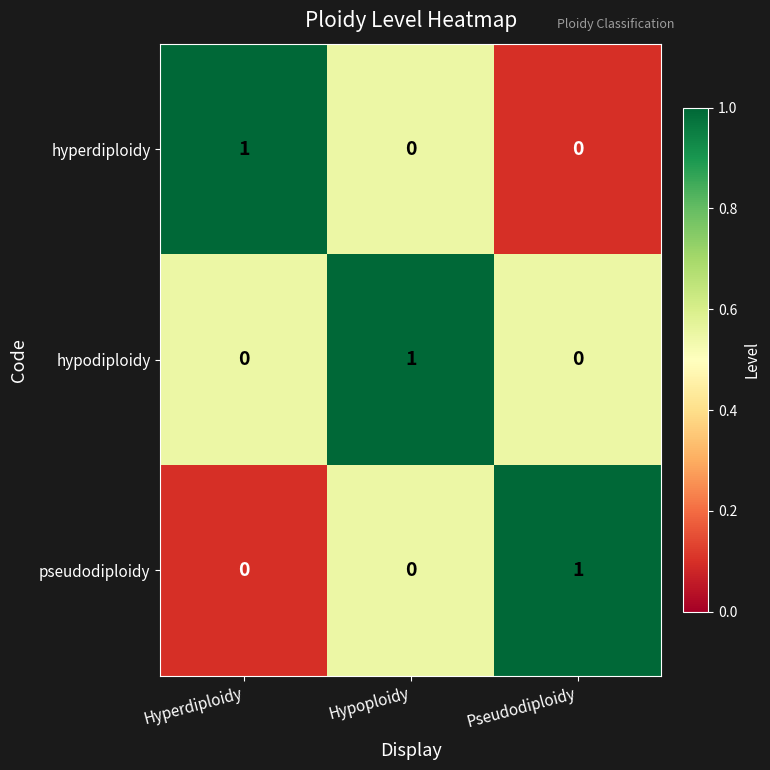

What is the difference between the highest and lowest values at Hyperdiploidy?

1